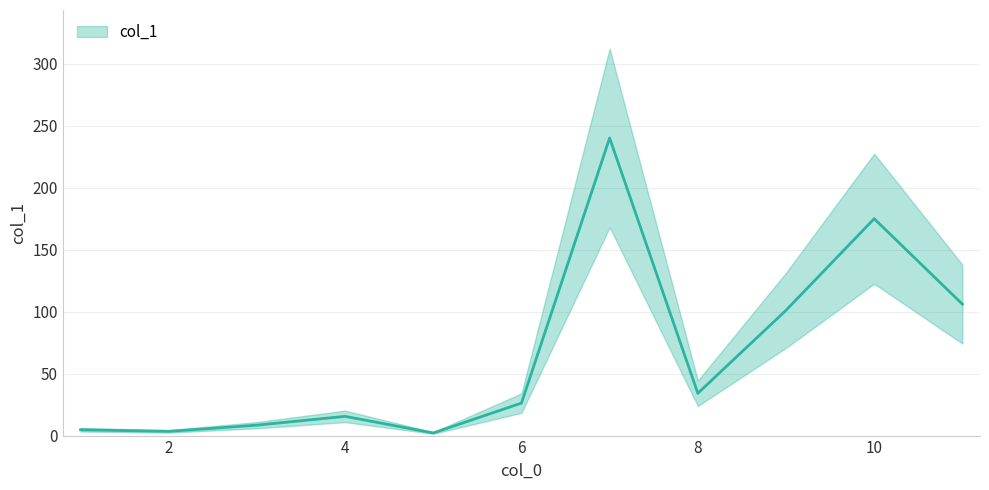

Count the number of data series in this chart.

1